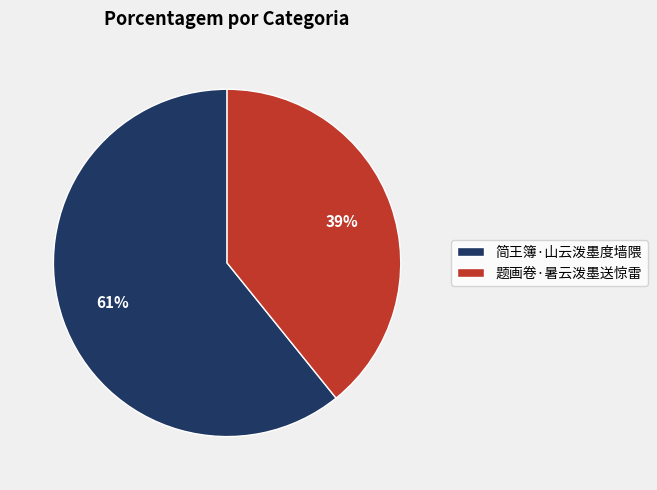

Count the number of slices in the pie.

2